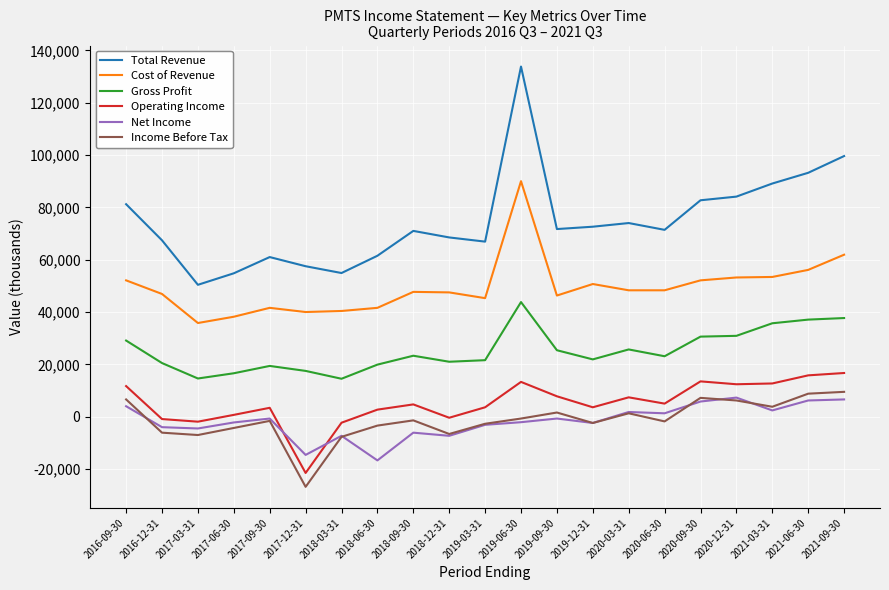

Which series changed the most between 2017-03-31 and 2020-03-31?

Total Revenue